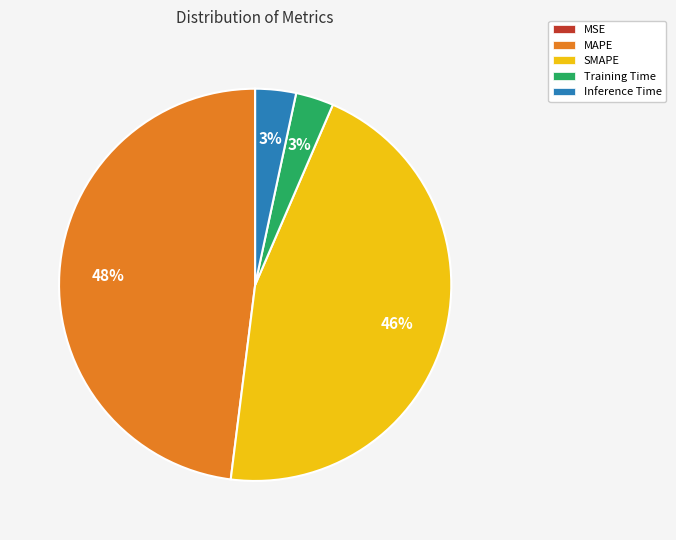

Is MAPE the majority of the pie?

No